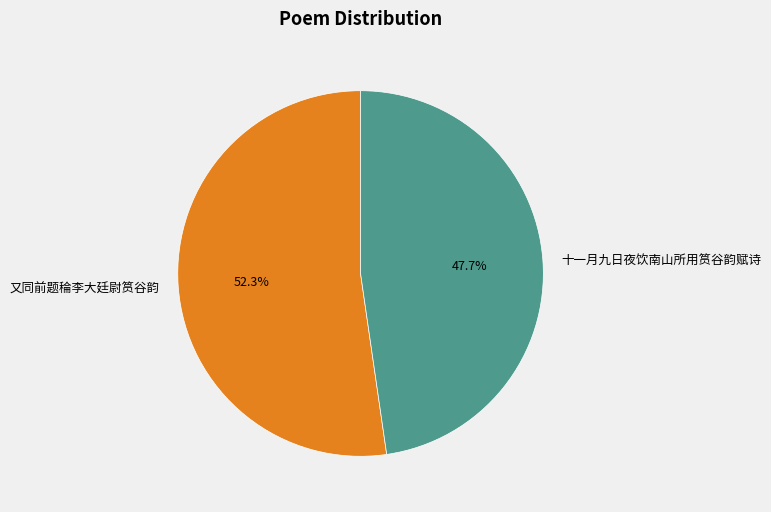

To the nearest percent, what is the difference between the largest and smallest slice percentages?

5%